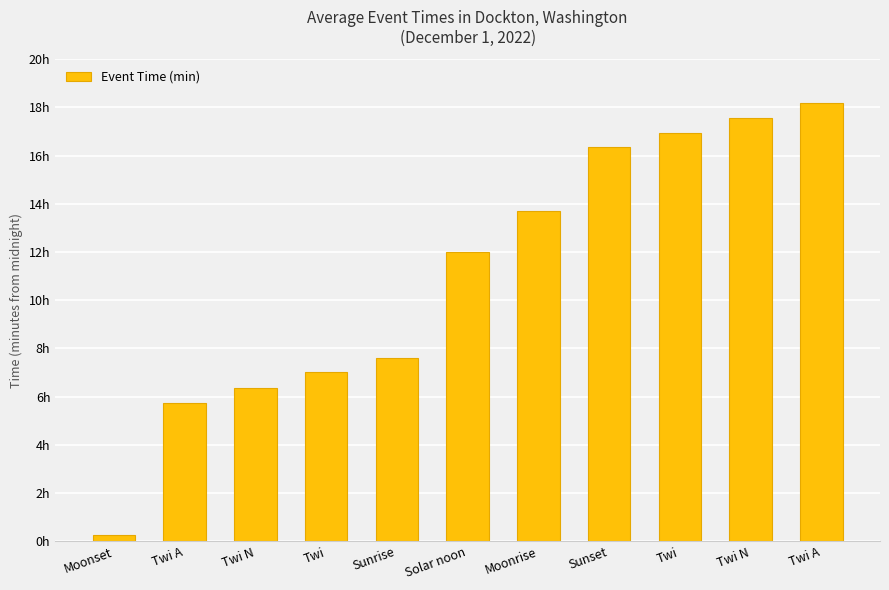

Are the bars grouped side by side (vs. stacked)?

No